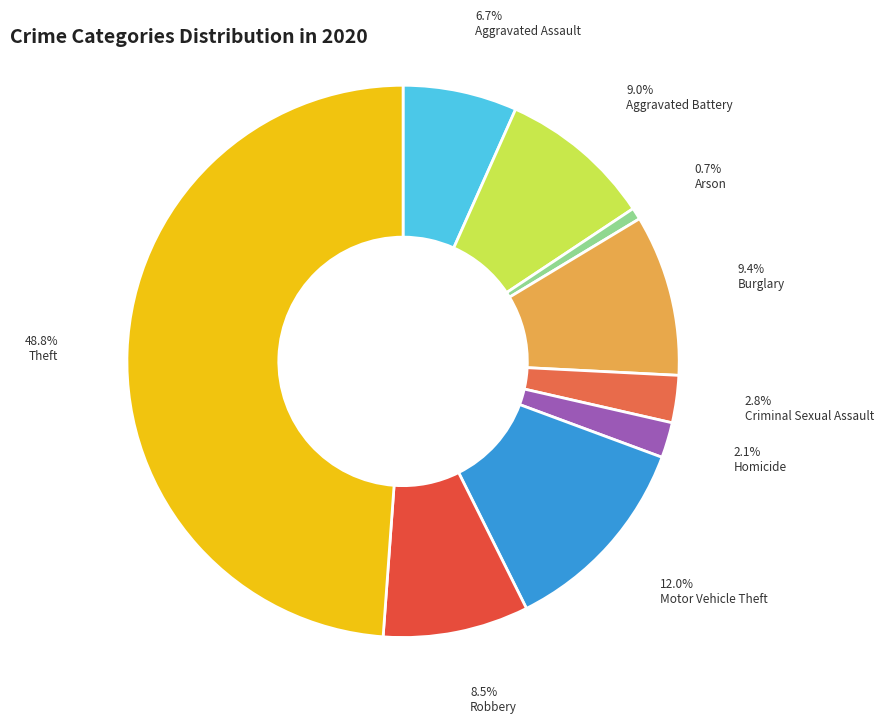

Between Motor Vehicle Theft and Criminal Sexual Assault, which is larger?

Motor Vehicle Theft